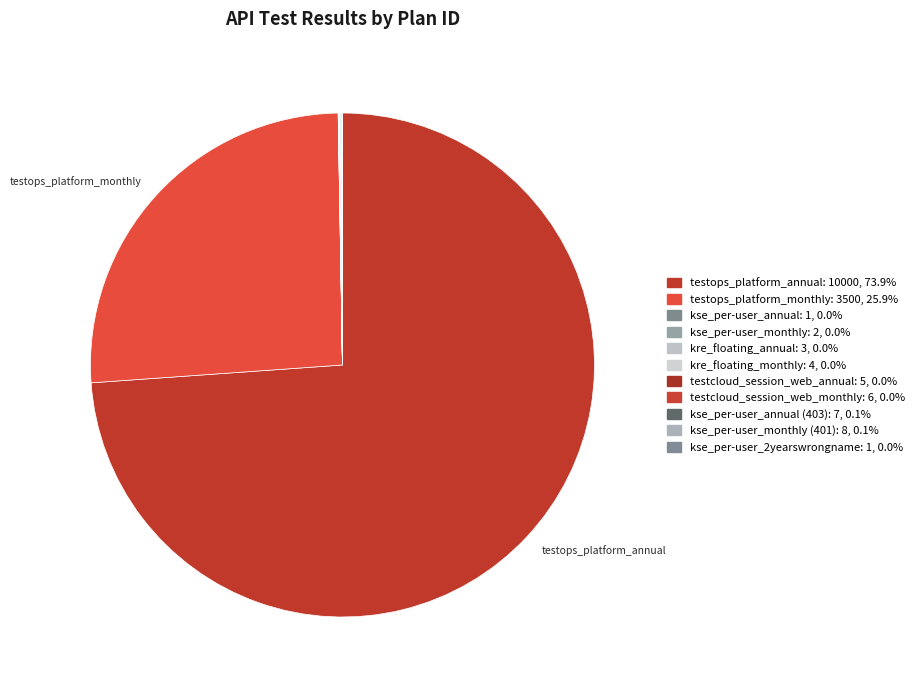

Which category accounts for the majority?

testops_platform_annual